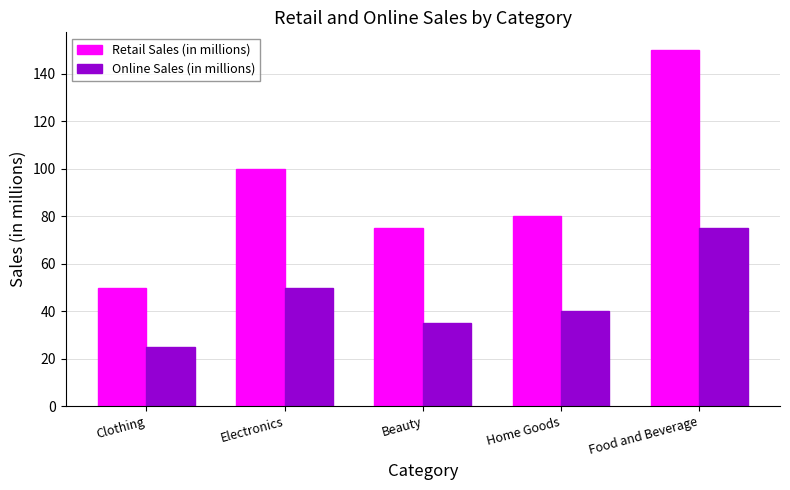

At which label is Online Sales (in millions) closest to 50?

Electronics